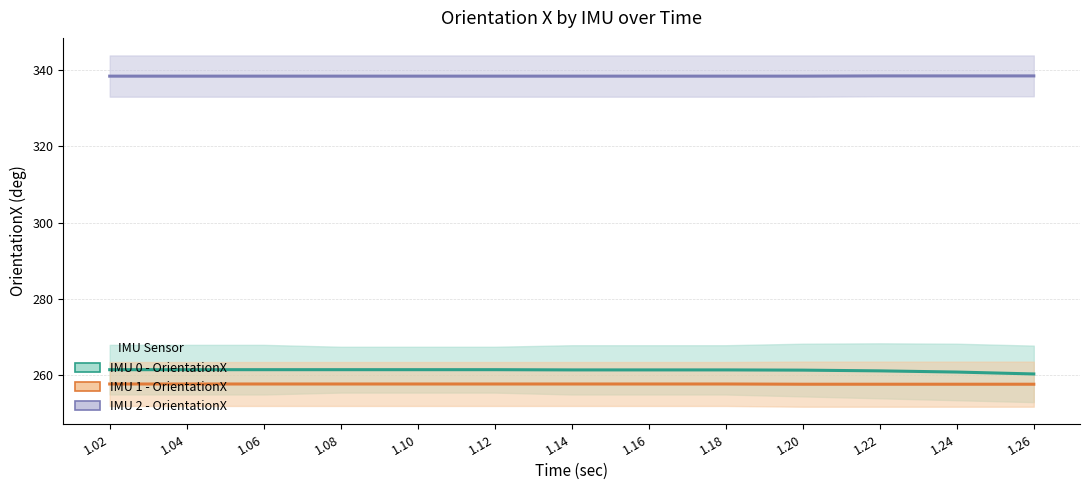

Which series has the largest total across all categories?

IMU 2 - OrientationX